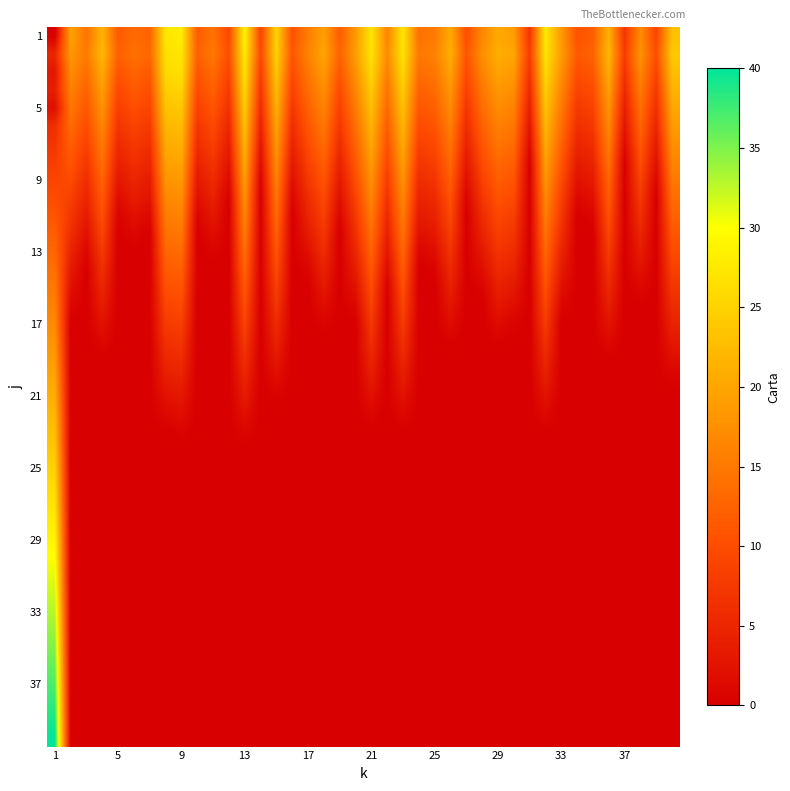

At how many categories does at least one series exceed 15?

24